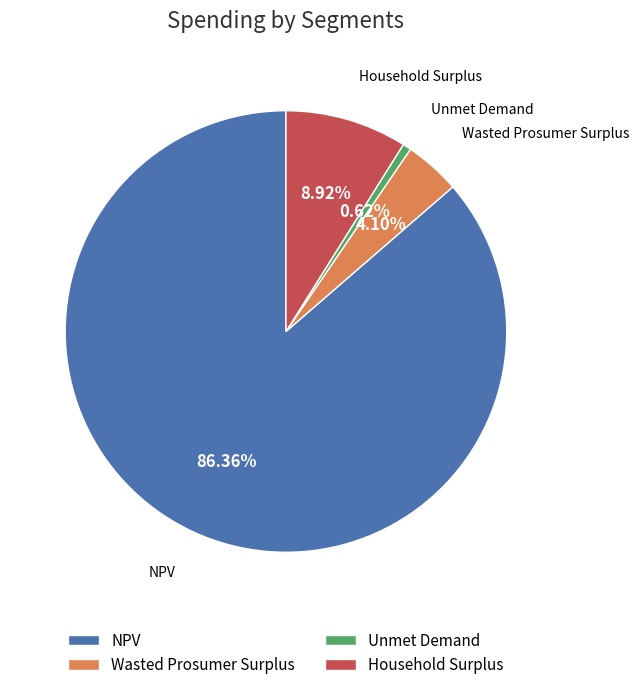

Between Unmet Demand and Wasted Prosumer Surplus, which is larger?

Wasted Prosumer Surplus